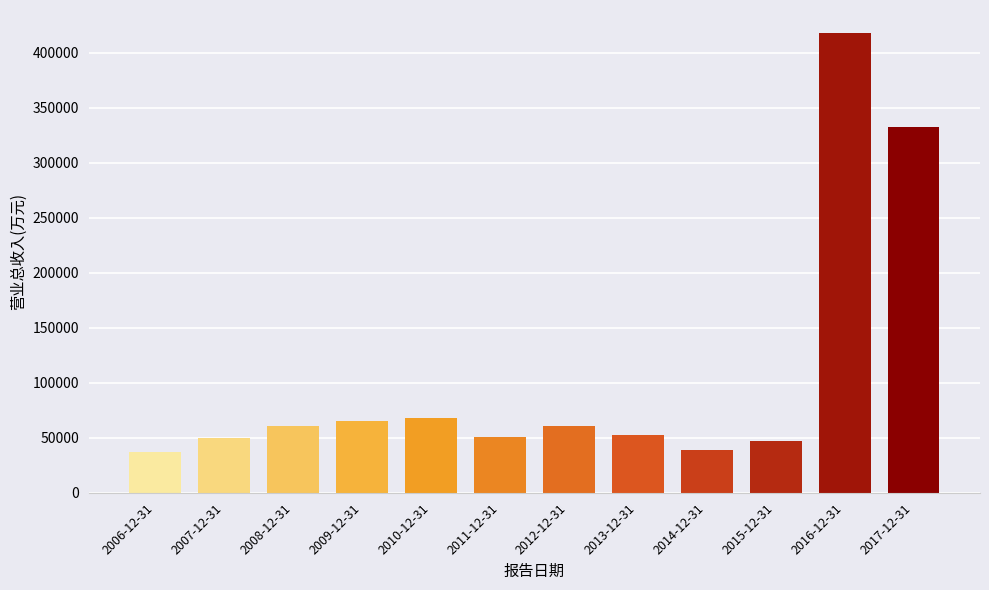

The value at 2007-12-31 is 79132. True or false?

False